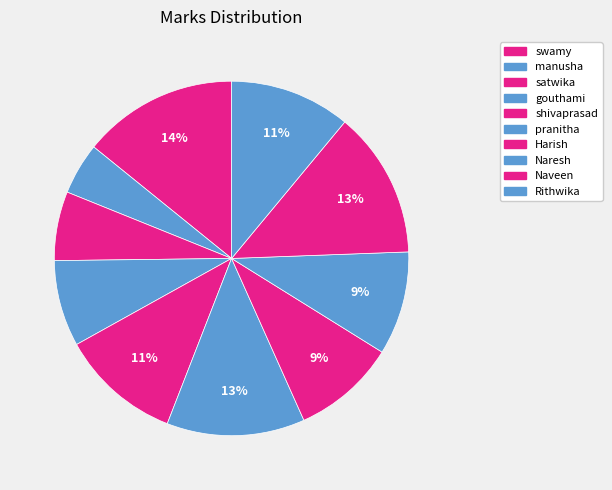

Is Naveen the majority of the pie?

No